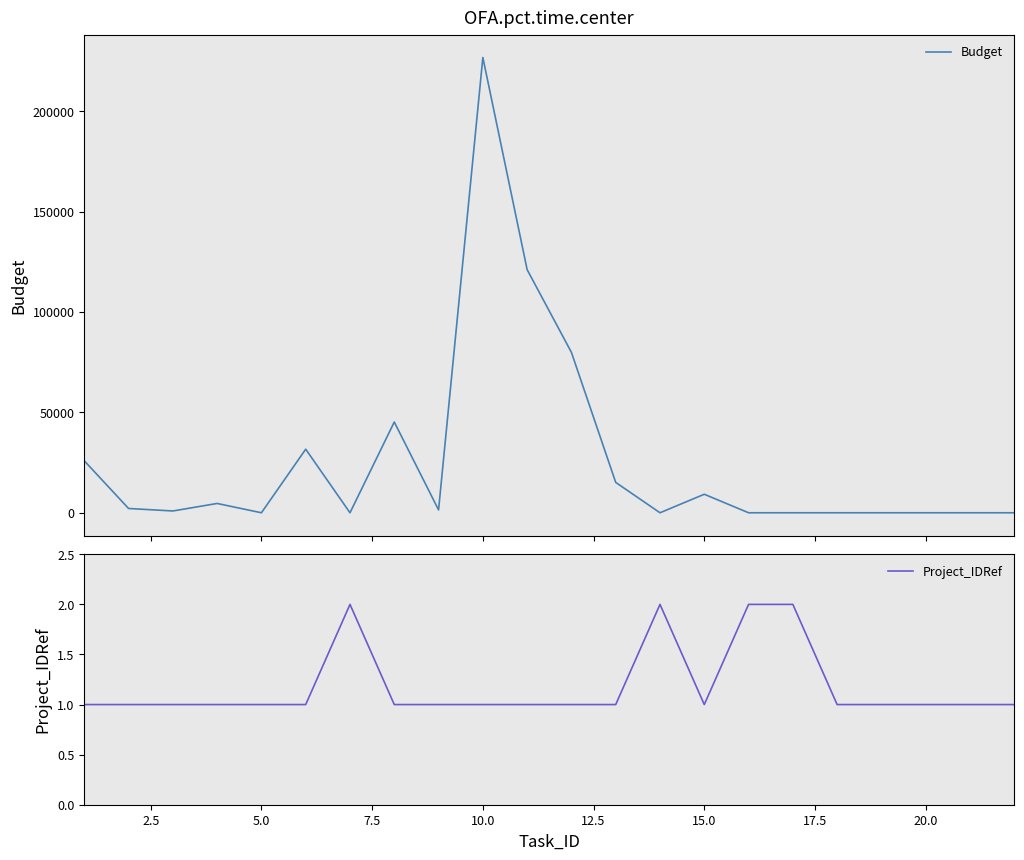

Count the number of data series in this chart.

2